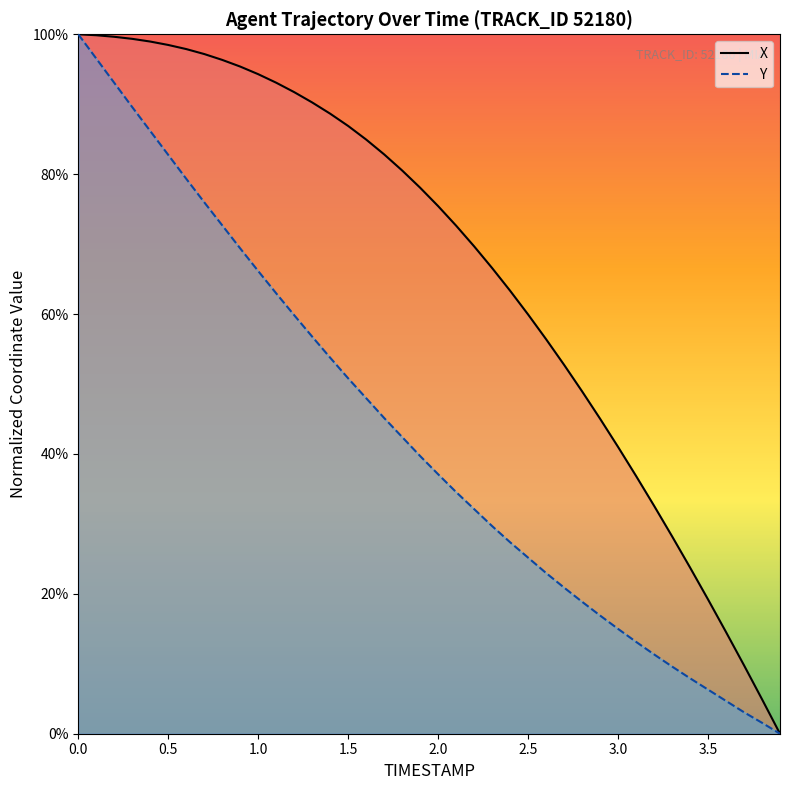

True or false: Y and X intersect in this chart.

False